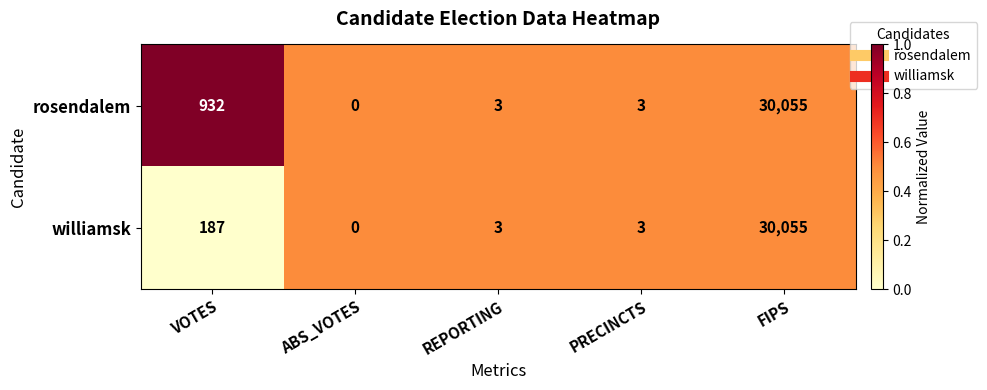

How many positive values does the williamsk series have?

4